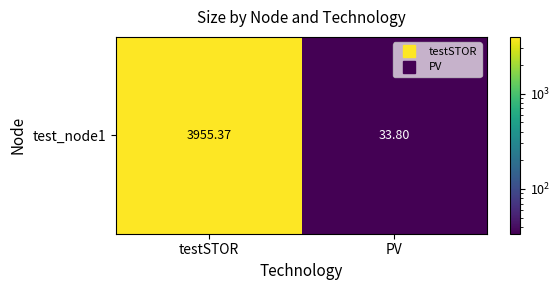

What is the approximate value at PV?

33.8